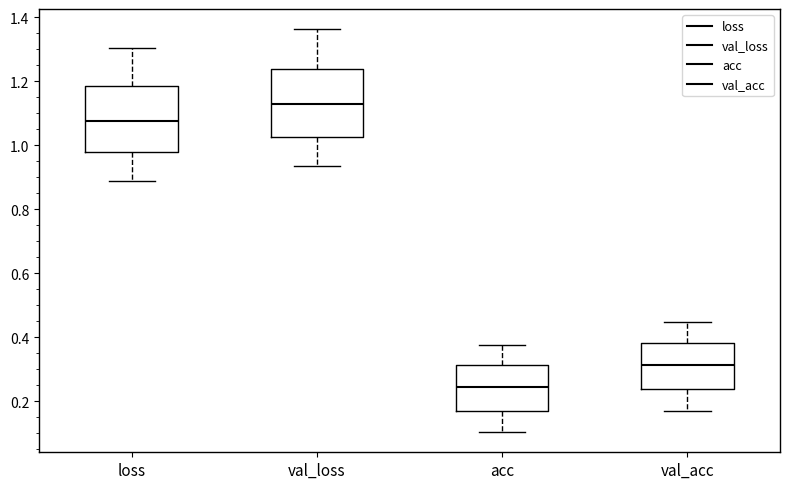

Reading left to right, transcribe this box plot: for each box, give where its median line is, the range the box spans, and where its two whiskers end, as read against the y-axis. The values are not printed on the chart, so give them approximately, as read against the axis.

loss: median 1.08, box 0.98 to 1.18, whiskers 0.88 to 1.30
val_loss: median 1.12, box 1.02 to 1.24, whiskers 0.94 to 1.36
acc: median 0.24, box 0.18 to 0.32, whiskers 0.10 to 0.38
val_acc: median 0.32, box 0.24 to 0.38, whiskers 0.18 to 0.44